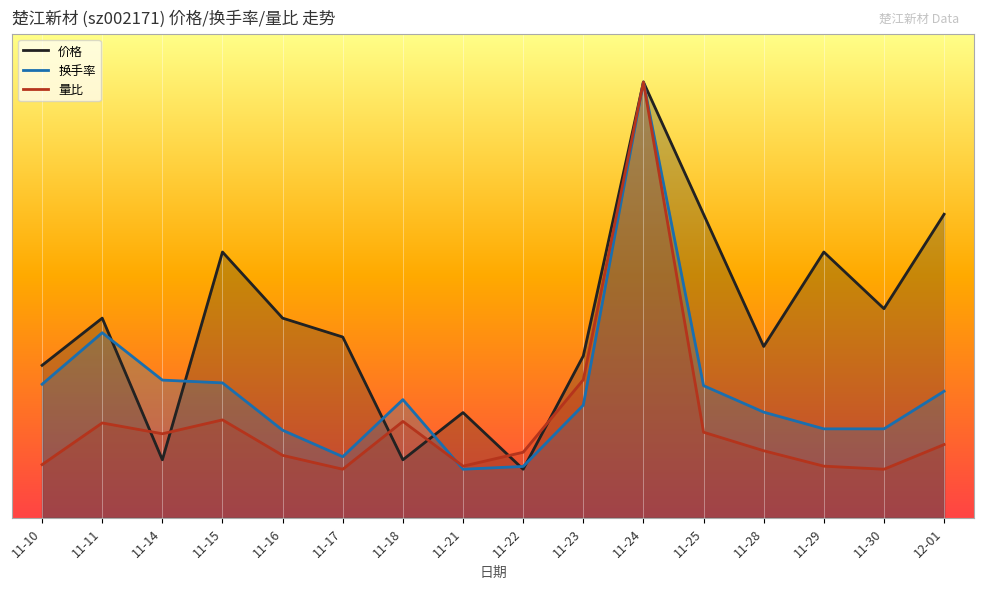

Is the value of 价格 at 11-10 greater than the value of 量比 at 11-30?

Yes